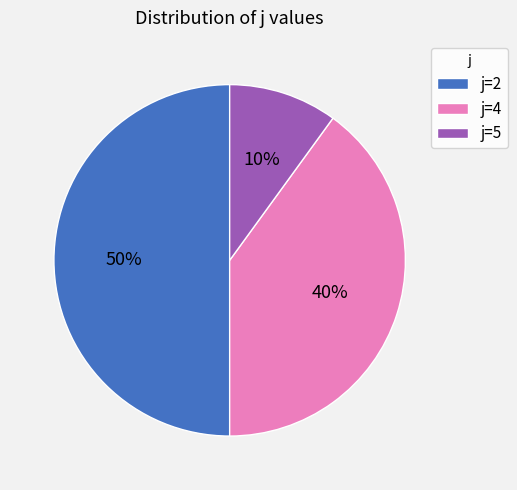

Between j=4 and j=2, which is larger?

j=2